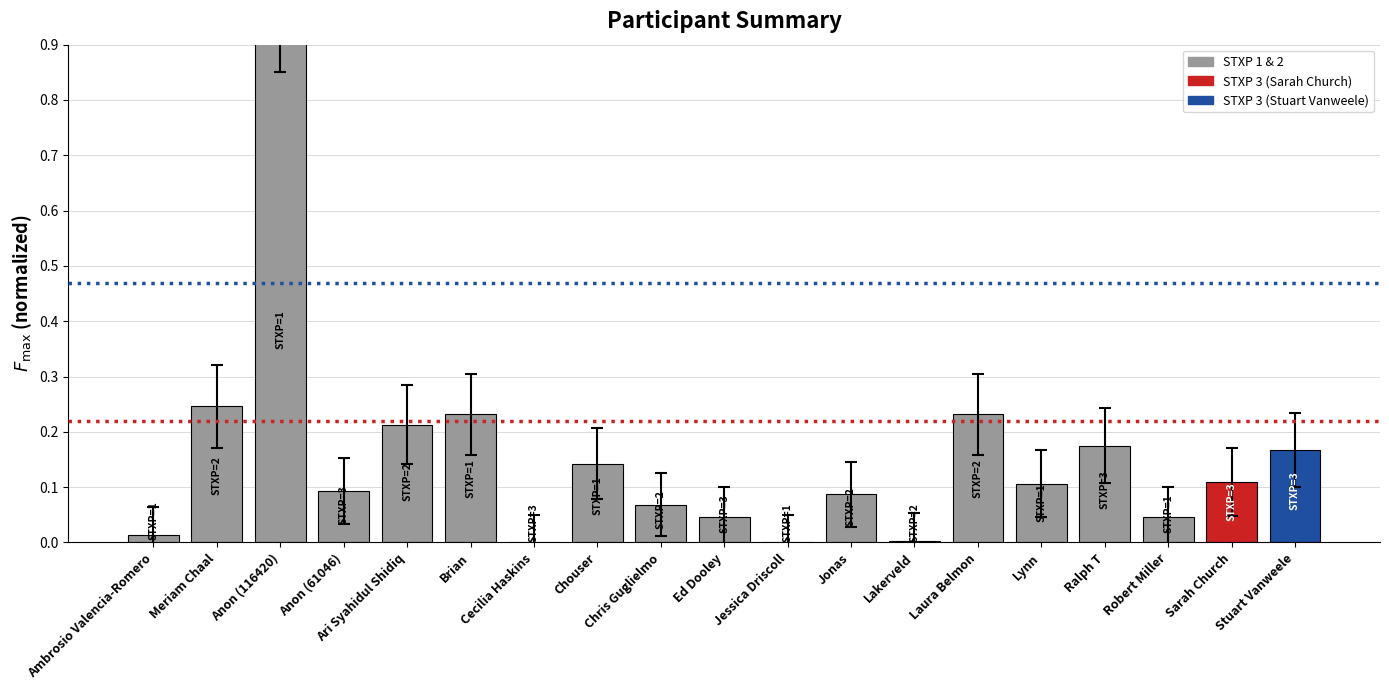

Reading left to right, list all the values displayed in this chart.

Ambrosio Valencia-Romero=0.0	Meriam Chaal=0.2	Anon (116420)=1.0	Anon (61046)=0.1	Ari Syahidul Shidiq=0.2	Brian=0.2	Cecilia Haskins=0.0	Chouser=0.1	Chris Guglielmo=0.1	Ed Dooley=0.0	Jessica Driscoll=0.0	Jonas=0.1	Lakerveld=0.0	Laura Belmon=0.2	Lynn=0.1	Ralph T=0.2	Robert Miller=0.0	Sarah Church=0.1	Stuart Vanweele=0.2